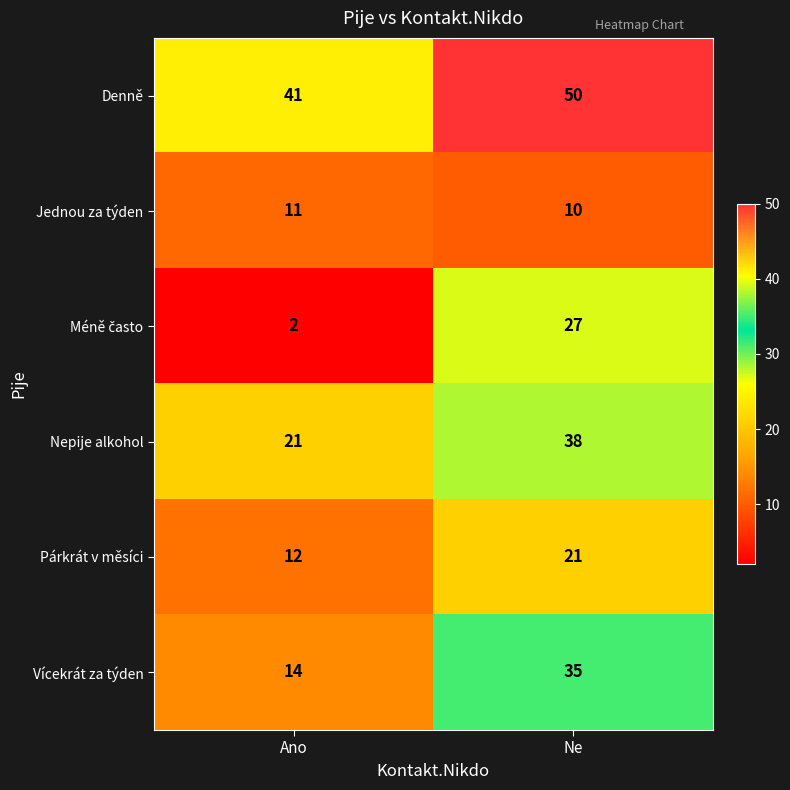

What is the greatest value displayed?

50